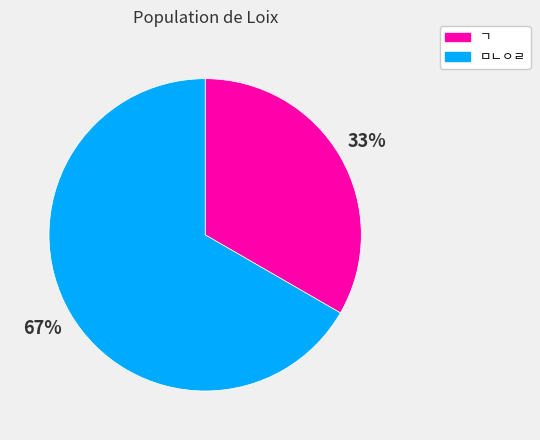

How many segments does this pie chart have?

2